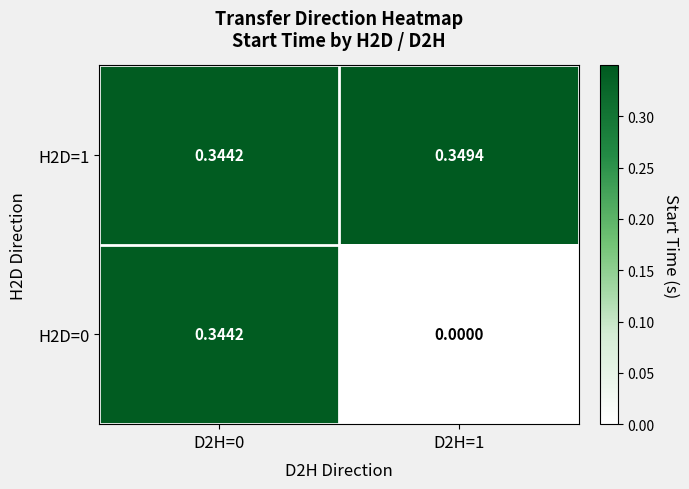

At which category is the sum across all series the highest?

D2H=0